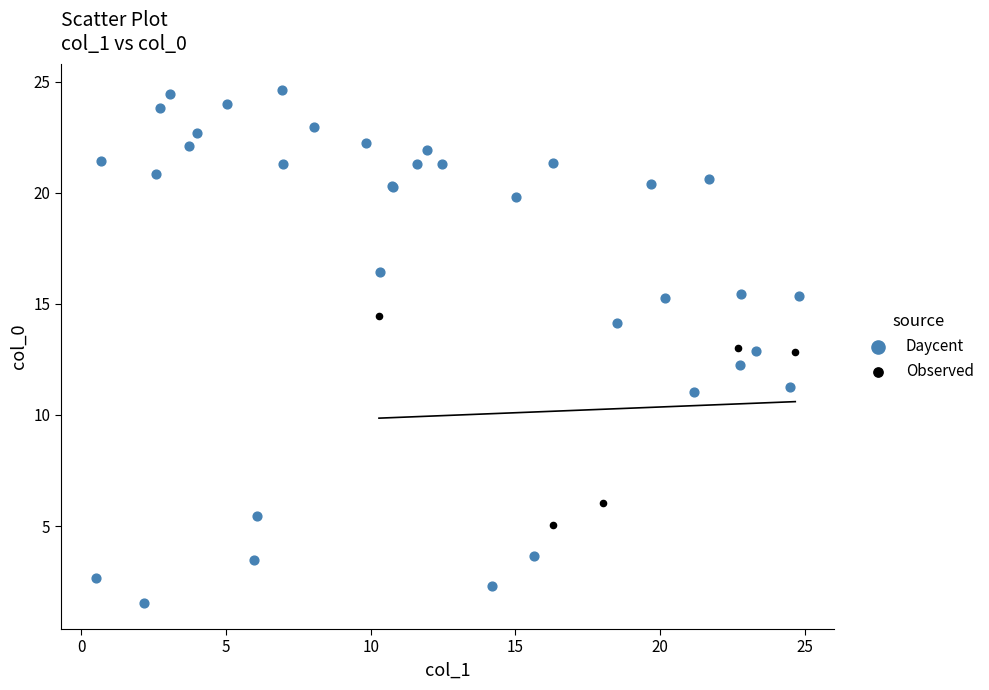

Which series reaches the minimum Y coordinate?

Daycent